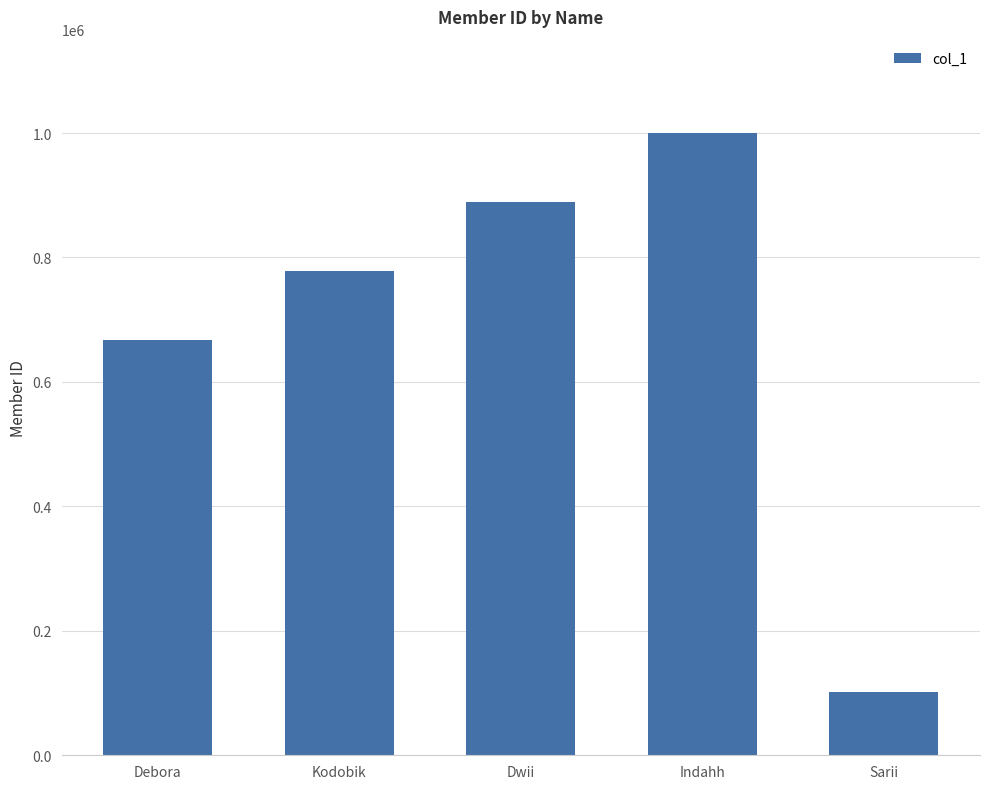

How many values are between 666666 and 888888?

3